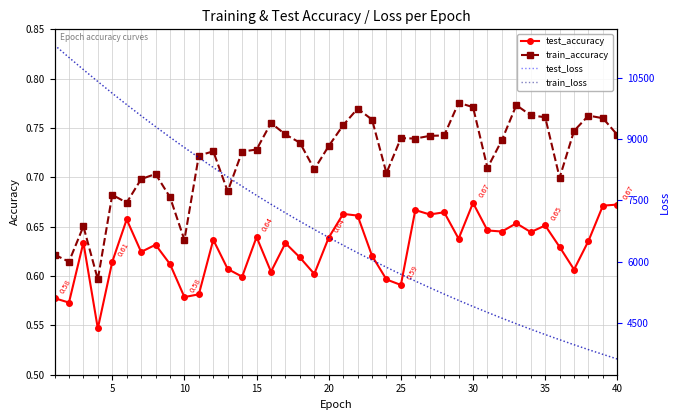

True or false: train_accuracy and test_accuracy cross at least once.

False